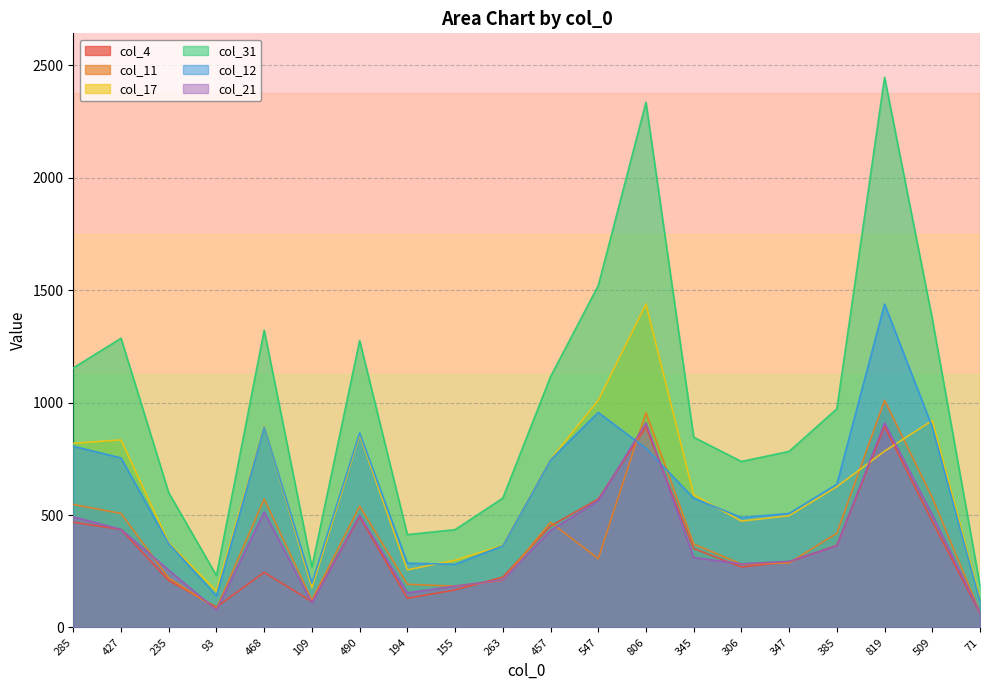

The value of col_4 at 490 is 195. True or false?

False